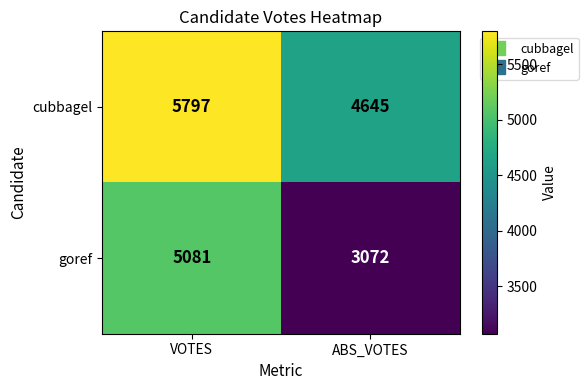

What is the difference between the cubbagel values at VOTES and ABS_VOTES?

1152